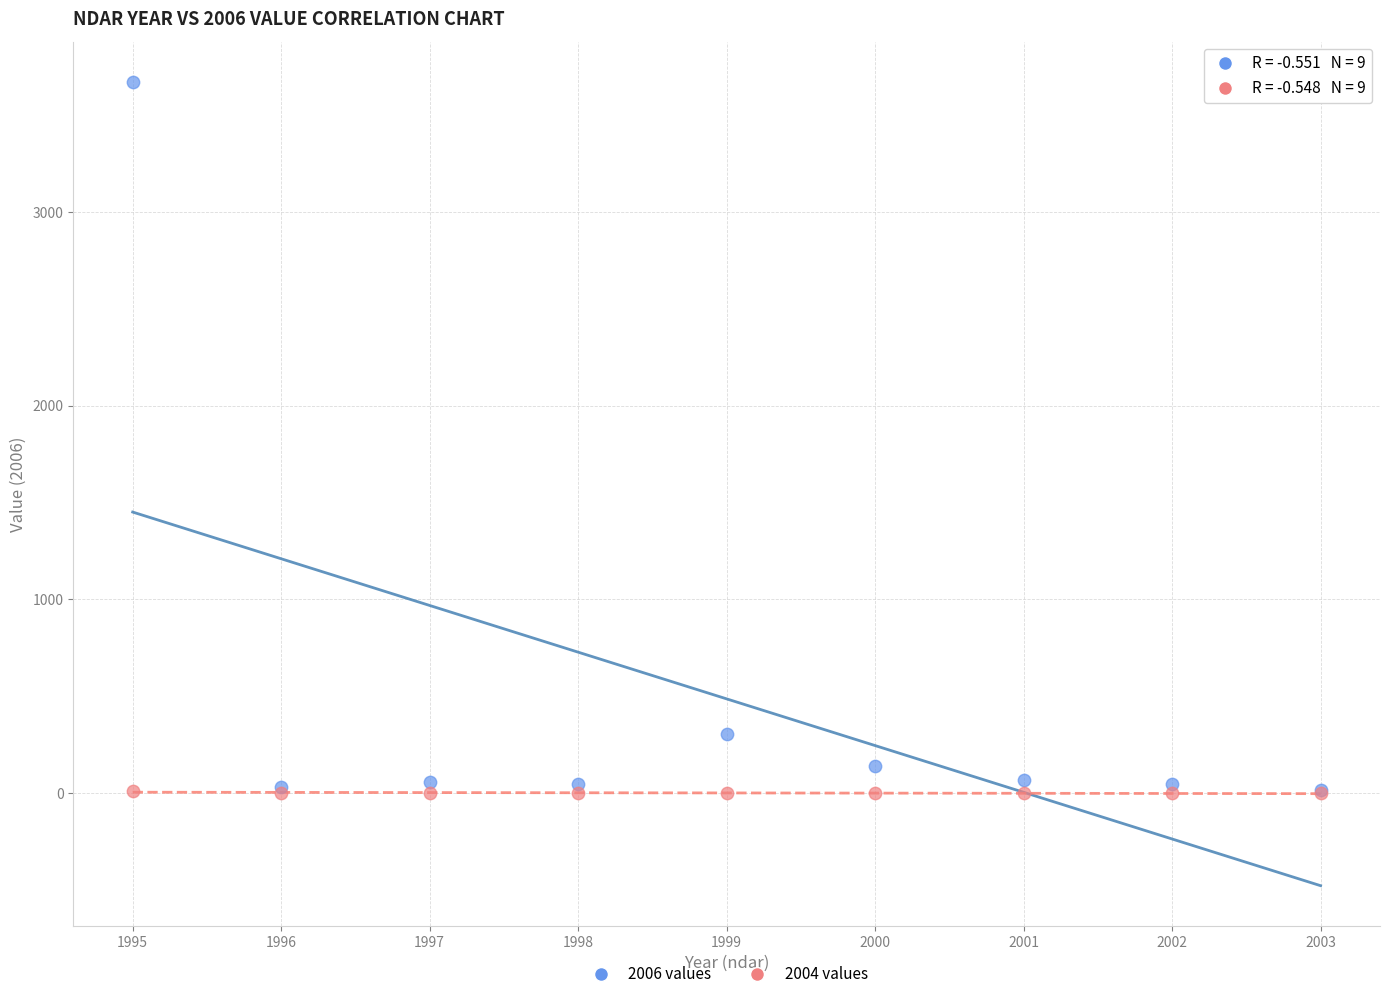

Which series has the largest Y range (max minus min)?

2006 values